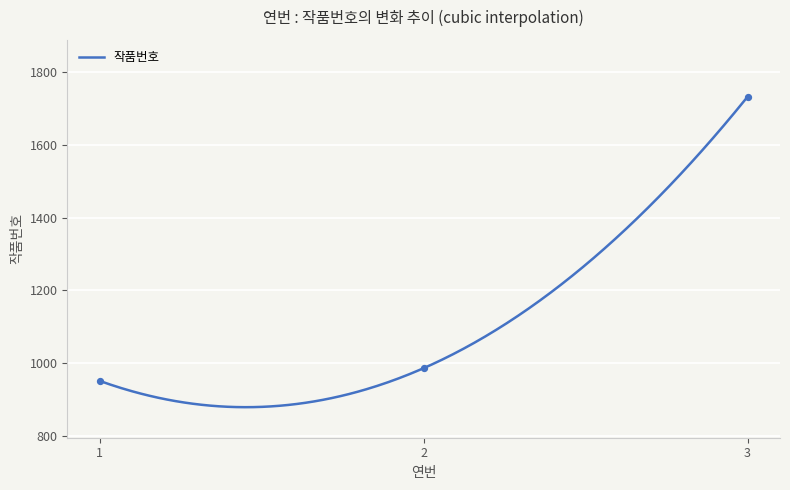

What is the change in value from 1 to 2?

+35